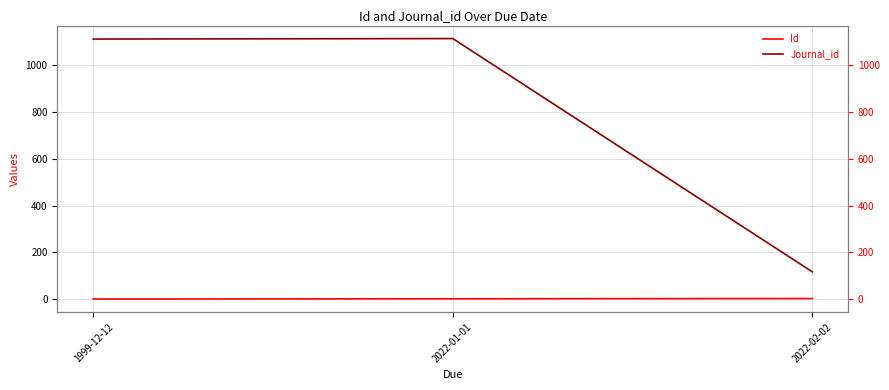

Reading left to right, list all the values displayed in this chart.

Id: 1	2	3
Journal_id: 1111	1113	117